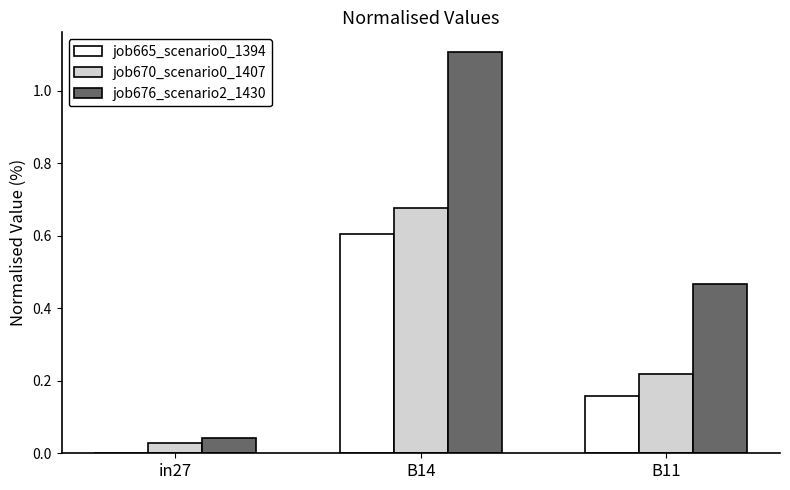

What is the approximate value of job676_scenario2_1430 at B14?

1.1